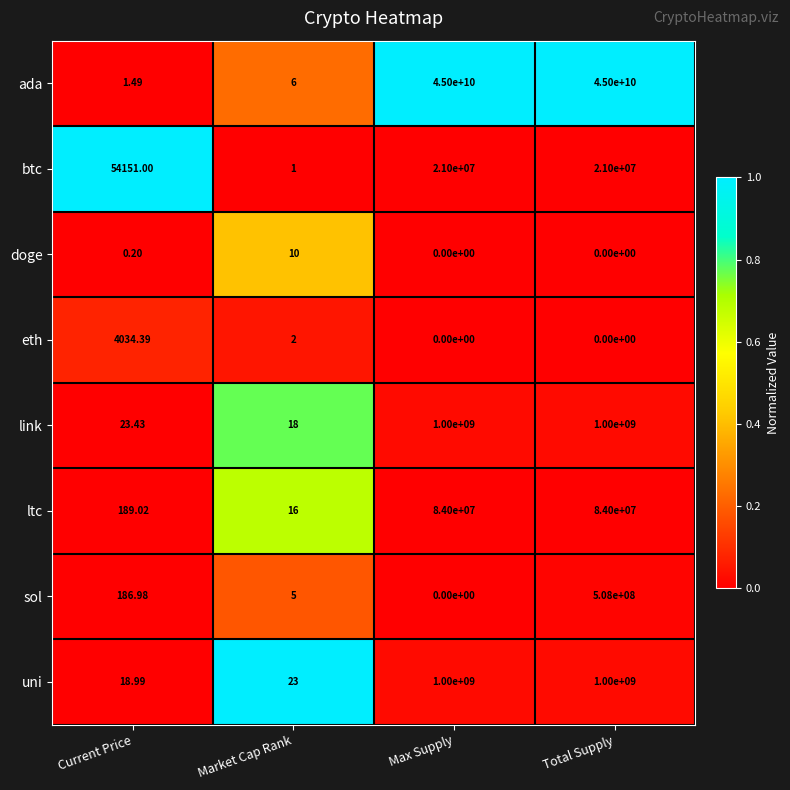

Which series has the largest range (max minus min)?

ada